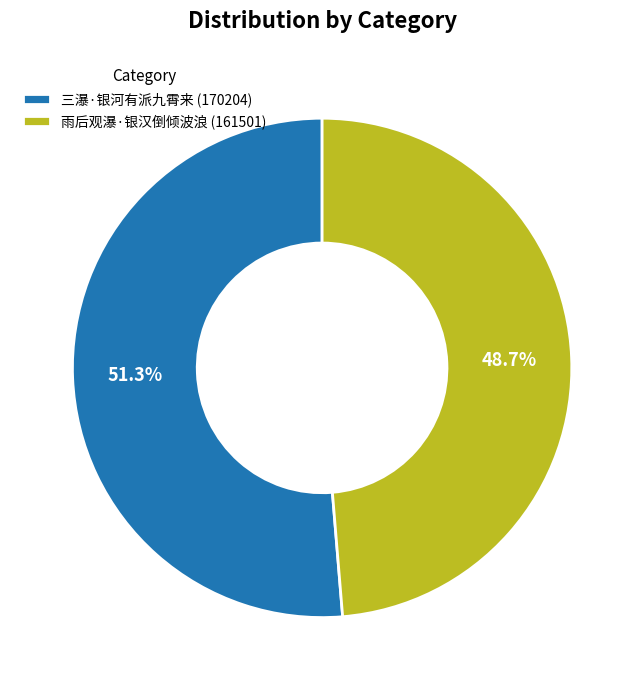

What is the ratio of the value at 雨后观瀑·银汉倒倾波浪 (161501) to the value at 三瀑·银河有派九霄来 (170204)?

0.9